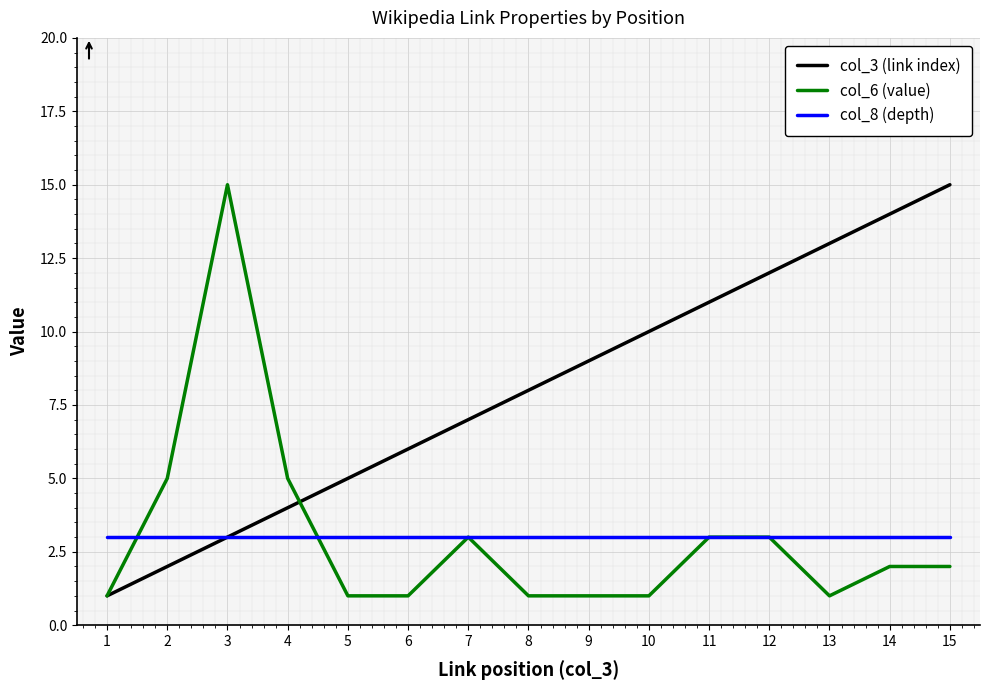

What is the greatest value displayed?

15